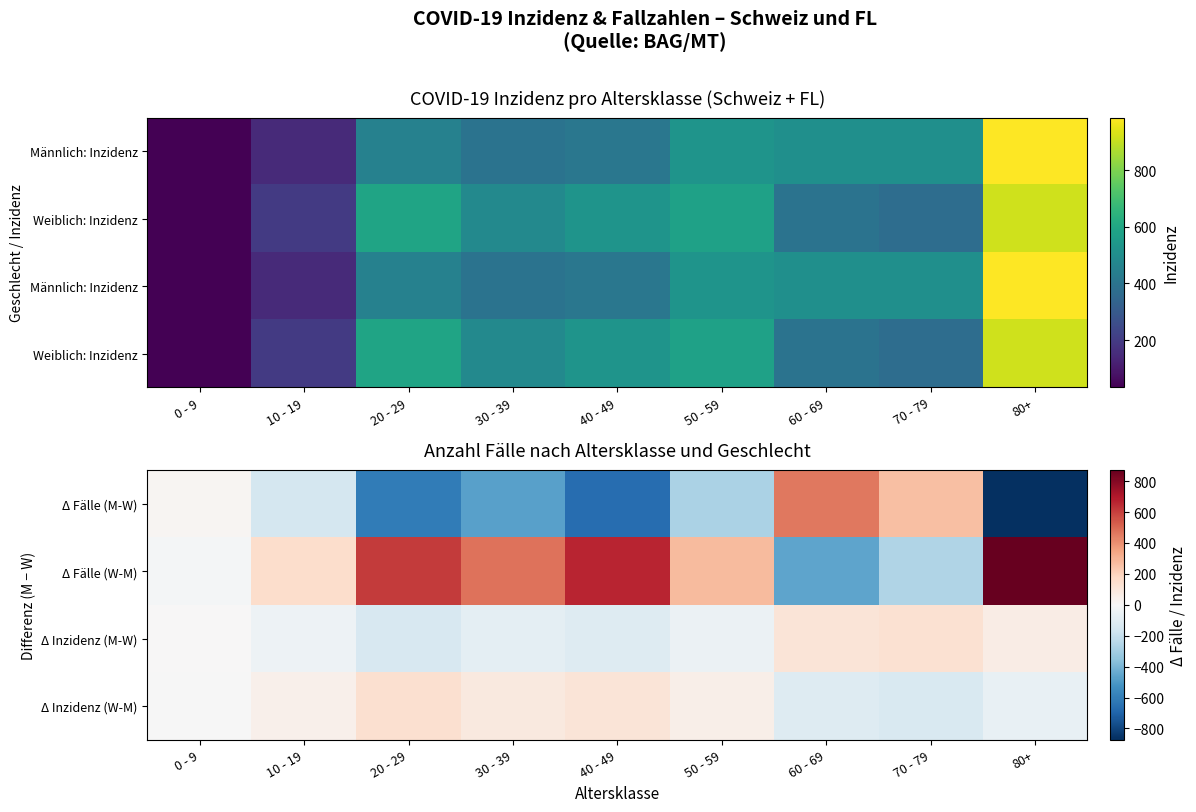

Which series has the largest range (max minus min)?

Δ Fälle (M-W)